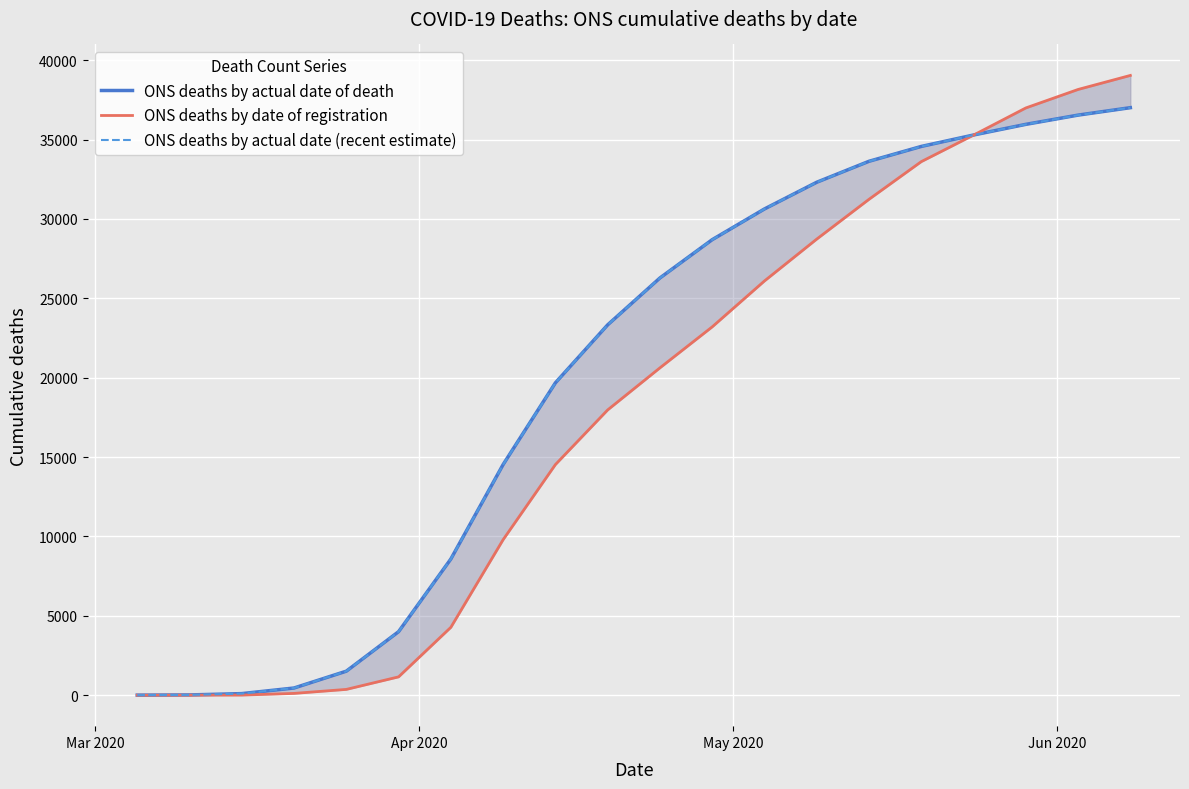

What is the greatest value displayed?

39045